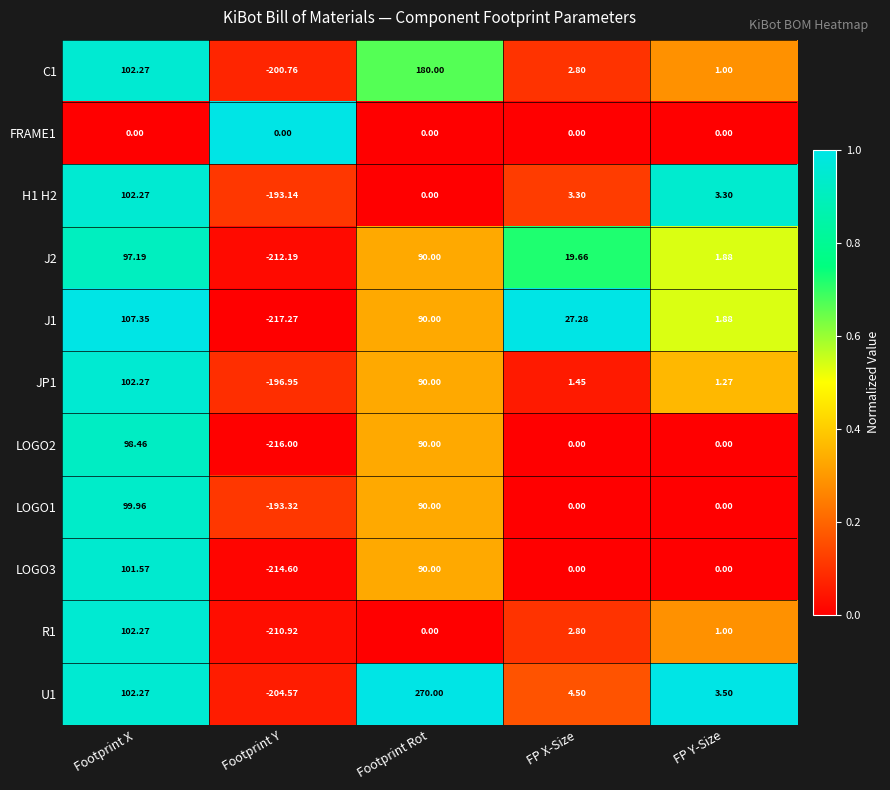

Rank the categories by C1 value from lowest to highest.

Footprint Y, FP Y-Size, FP X-Size, Footprint X, Footprint Rot